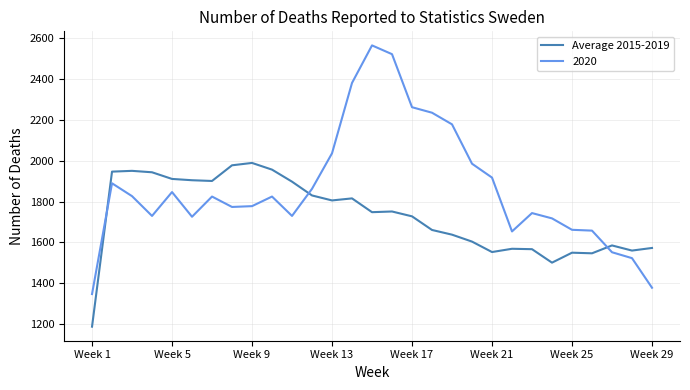

What is the difference between the maximum and minimum values in the 2020 series?

1219.0